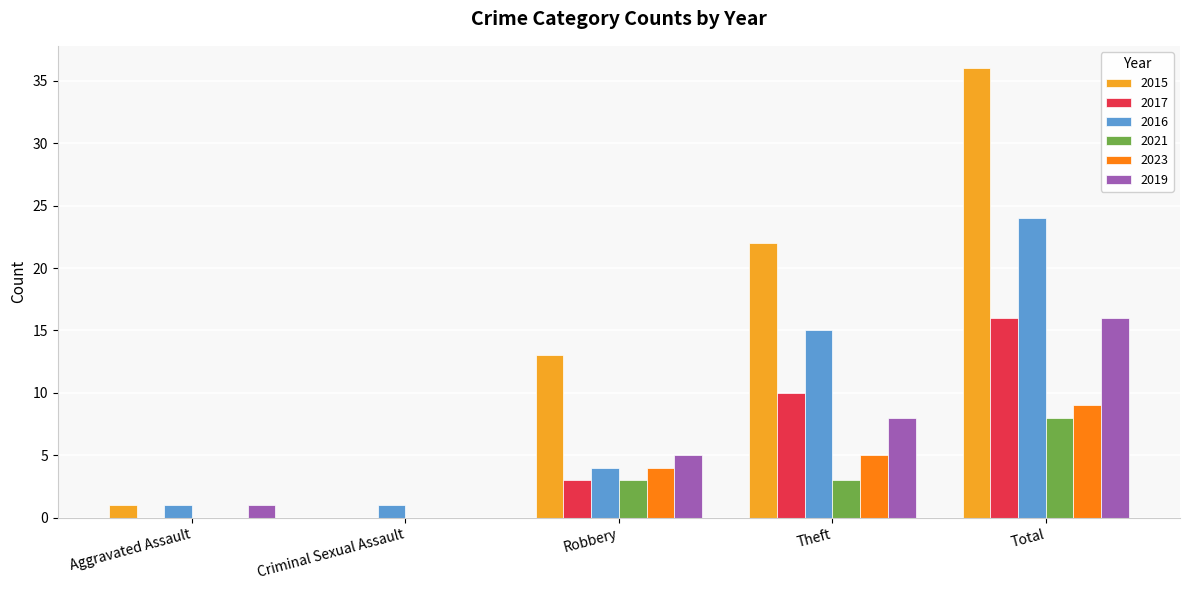

Reading right to left, extract all data points from this chart.

2015: 36	22	13	0	1
2017: 16	10	3	0	0
2016: 24	15	4	1	1
2021: 8	3	3	0	0
2023: 9	5	4	0	0
2019: 16	8	5	0	1